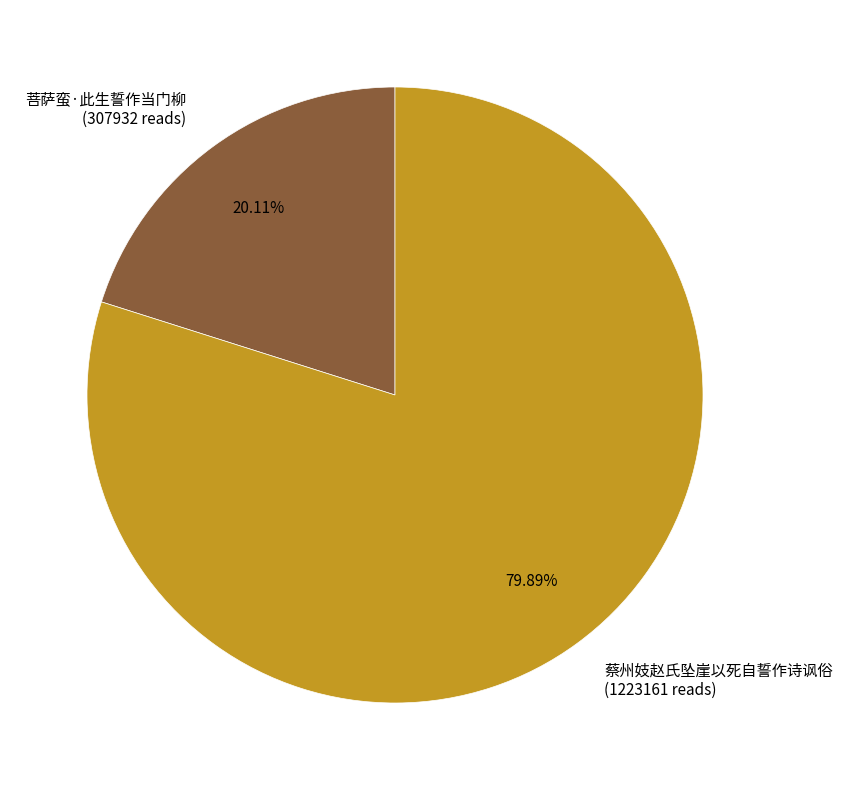

Between 蔡州妓赵氏坠崖以死自誓作诗讽俗 and 菩萨蛮·此生誓作当门柳, which is larger?

蔡州妓赵氏坠崖以死自誓作诗讽俗